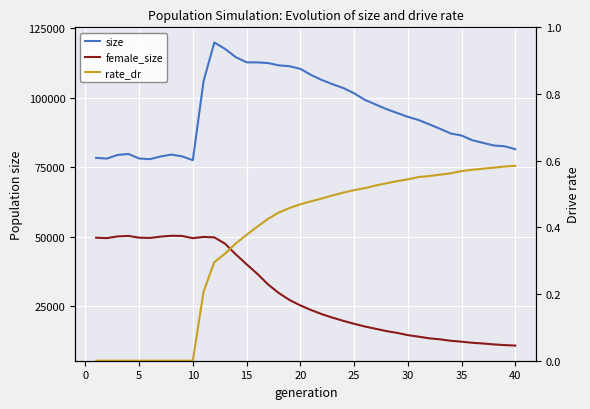

True or false: size and female_size intersect in this chart.

False